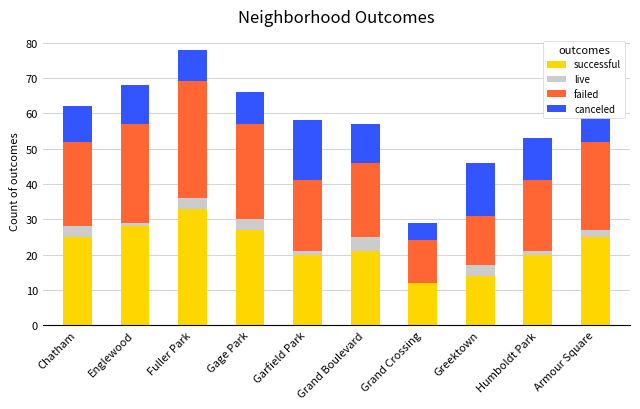

What is the total value across all series at Gage Park?

66